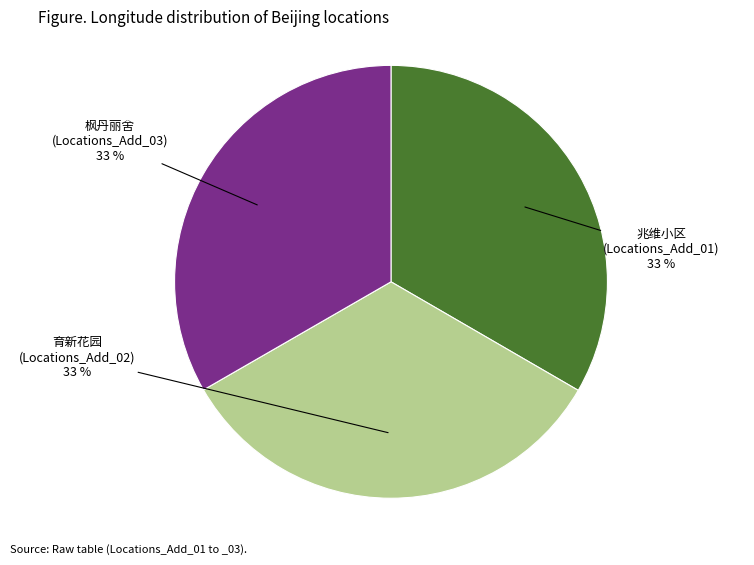

Does any single category account for the majority?

No